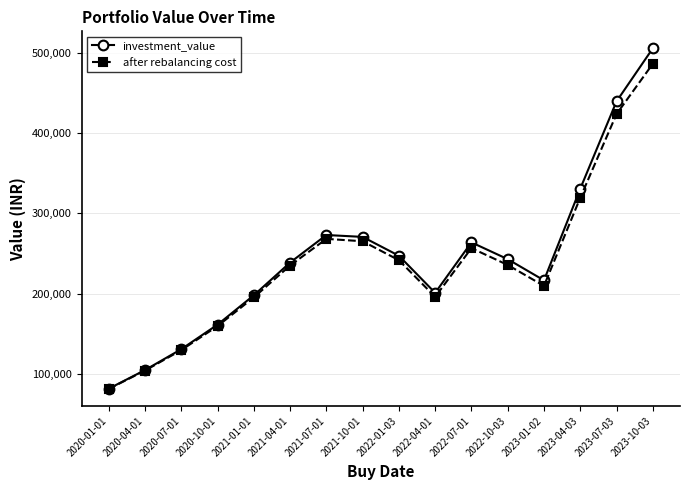

In after rebalancing cost, how many points are higher than both neighbors (excluding endpoints)?

2